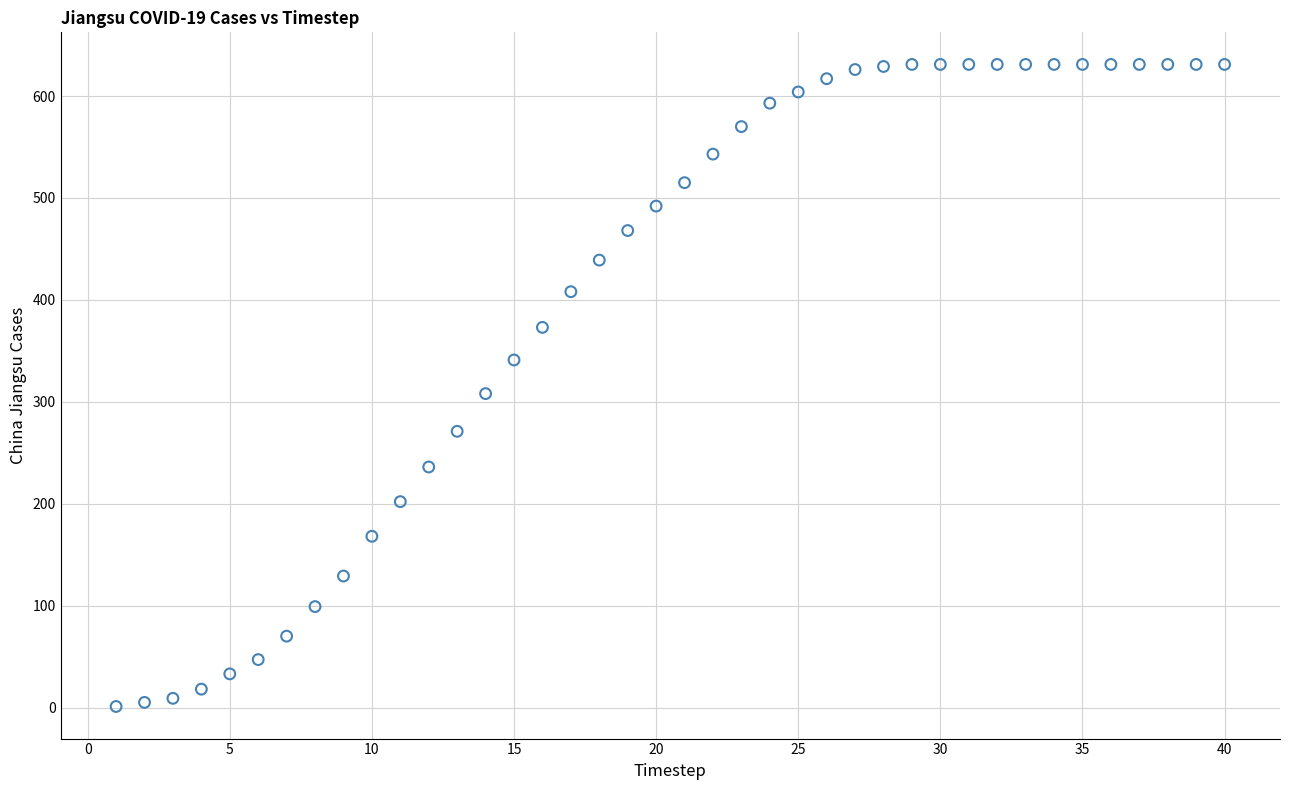

What Y value in the scatter plot is closest to 316?

308